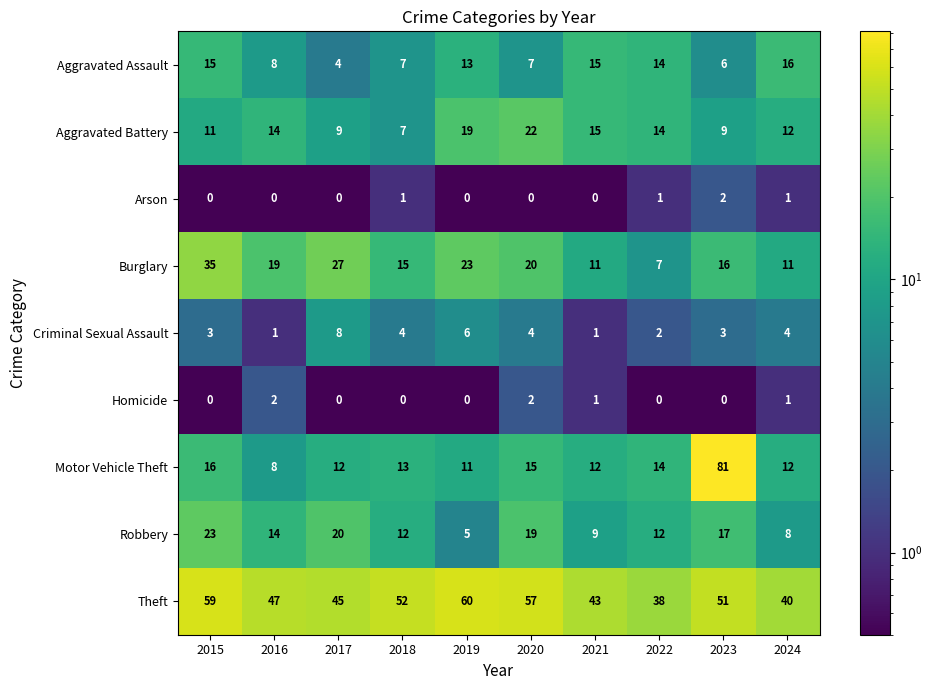

Which label corresponds to the largest value in the chart?

2023